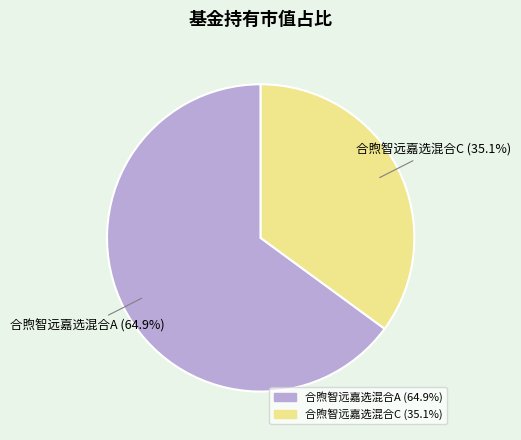

Which slice is the largest?

合煦智远嘉选混合A